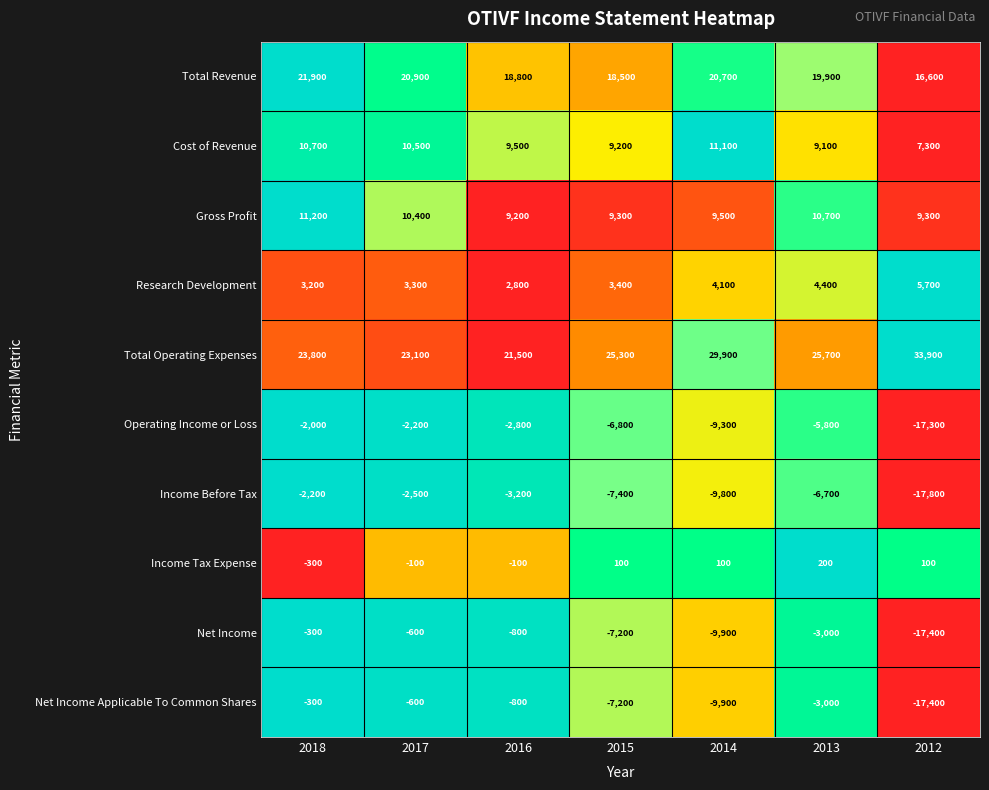

What is the sum of the Total Operating Expenses values at 2017 and 2018?

46900